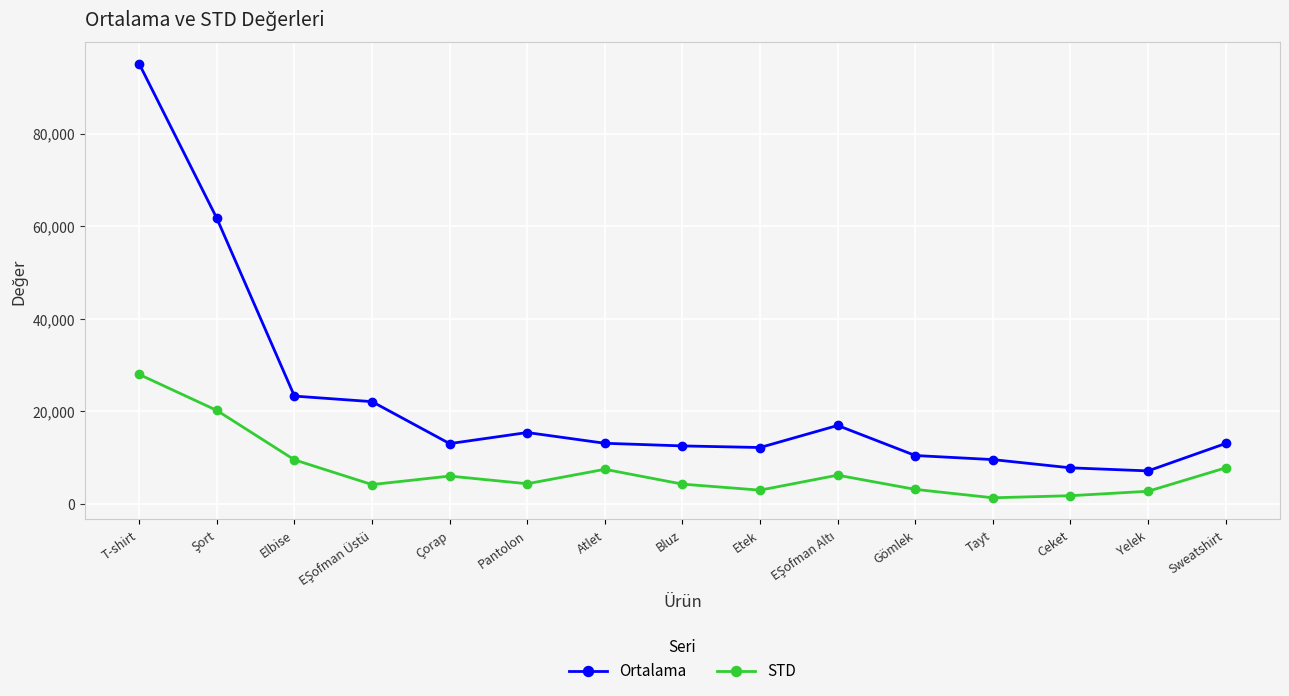

How many values in the STD series are below 4367?

7